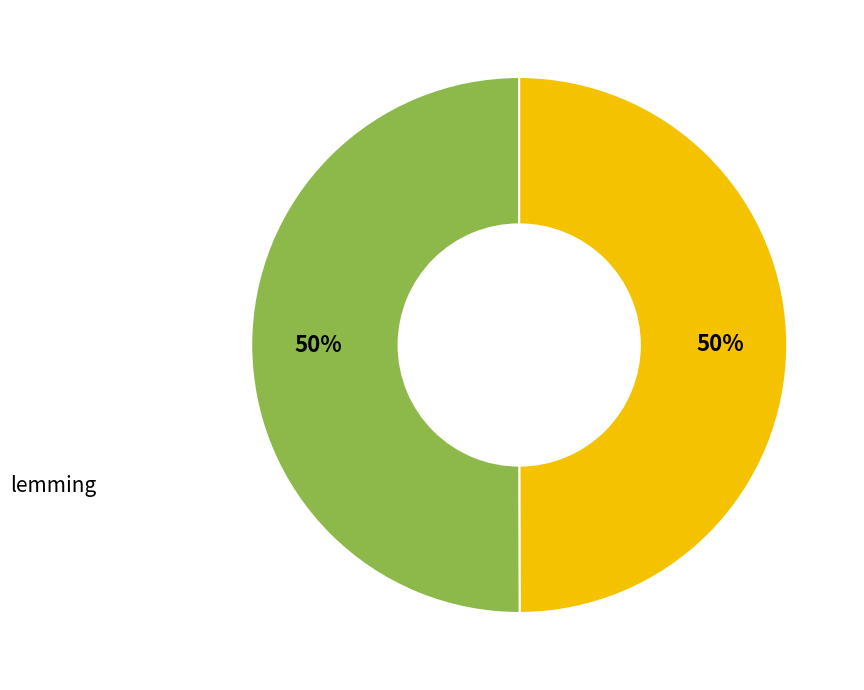

To the nearest percent, what is the average slice percentage?

50%